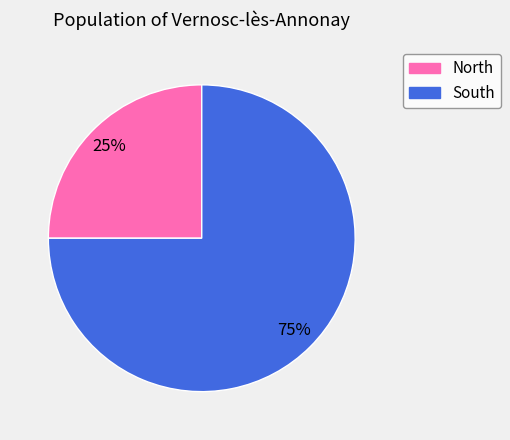

The South slice represents 65% of the pie. True or false?

False